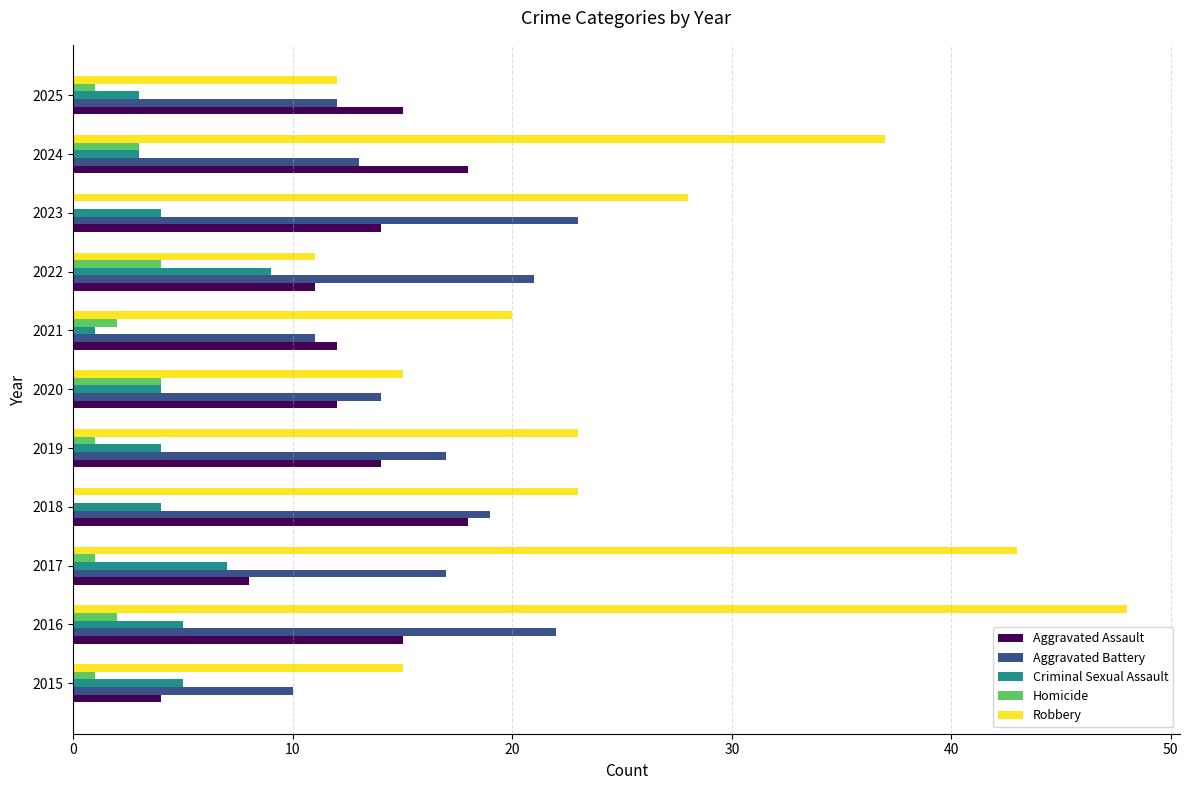

Which series has the widest spread of values?

Robbery